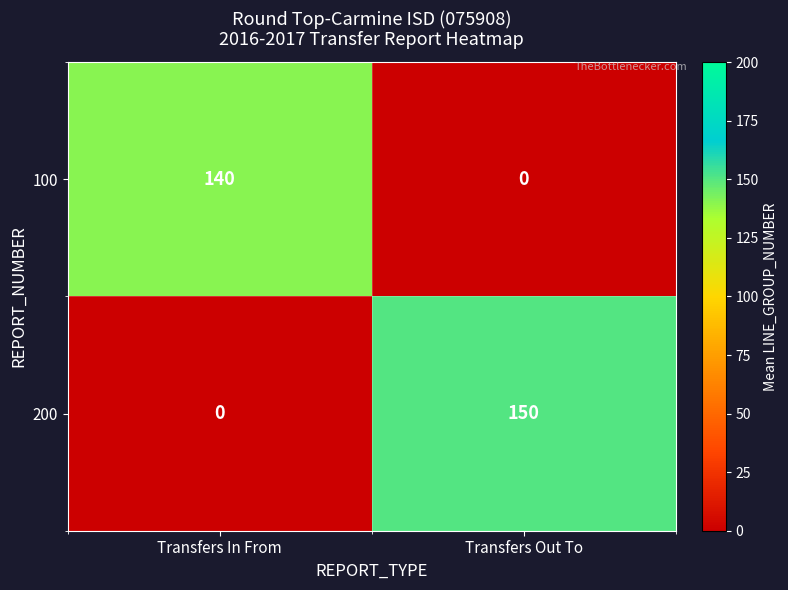

What is the average value of the 200 series?

75